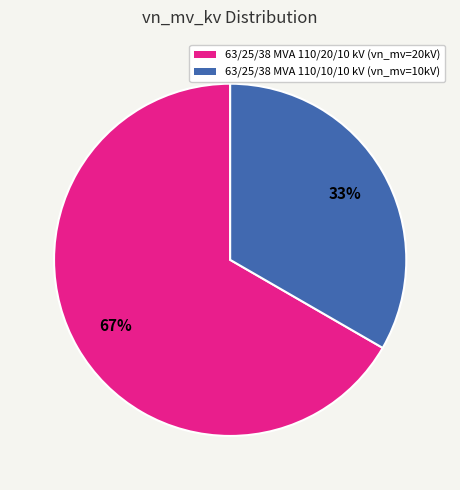

Is the sum of 63/25/38 MVA 110/20/10 kV and 63/25/38 MVA 110/10/10 kV greater than half?

Yes